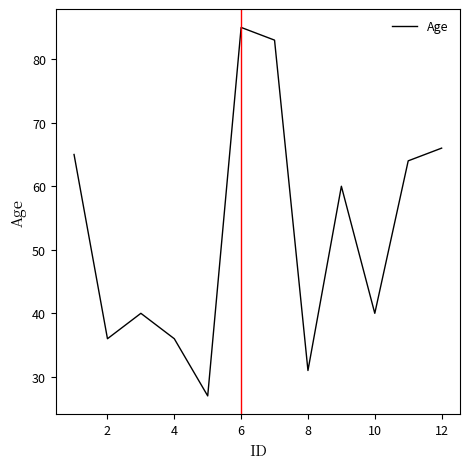

What is the difference between the maximum and minimum values?

58